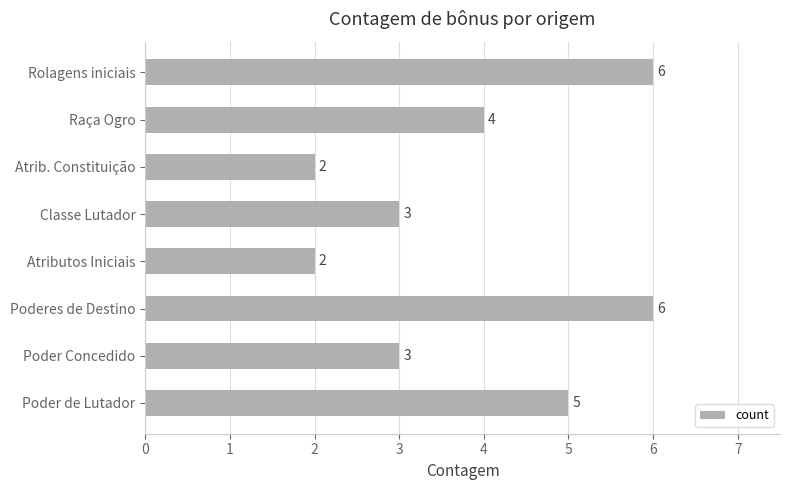

Read the value at Classe Lutador.

3